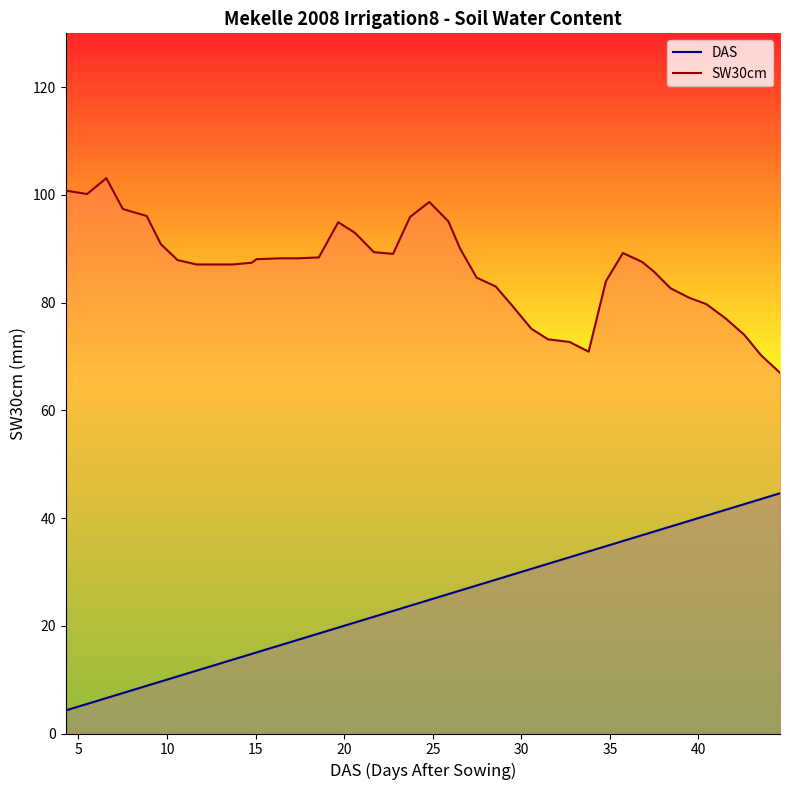

True or false: DAS and SW30cm intersect in this chart.

False